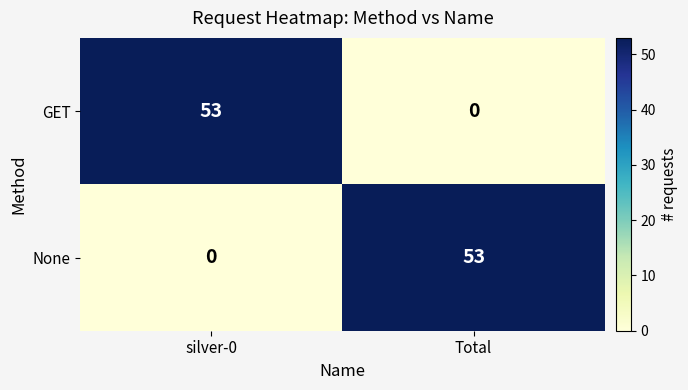

What is the spread (max minus min) of values at silver-0?

53